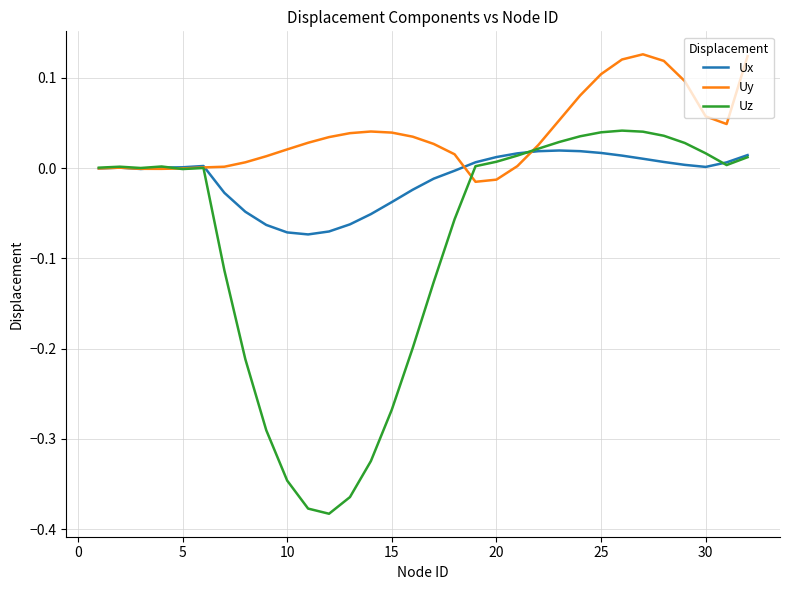

Rank the series by their average value, from lowest to highest.

Uz, Ux, Uy